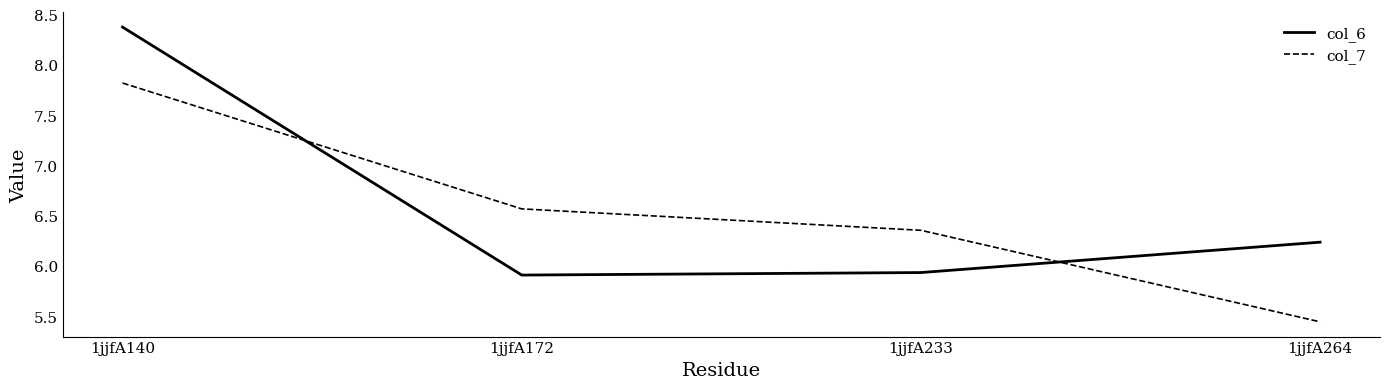

At 1jjfA140, list the series in order from largest to smallest.

col_6, col_7